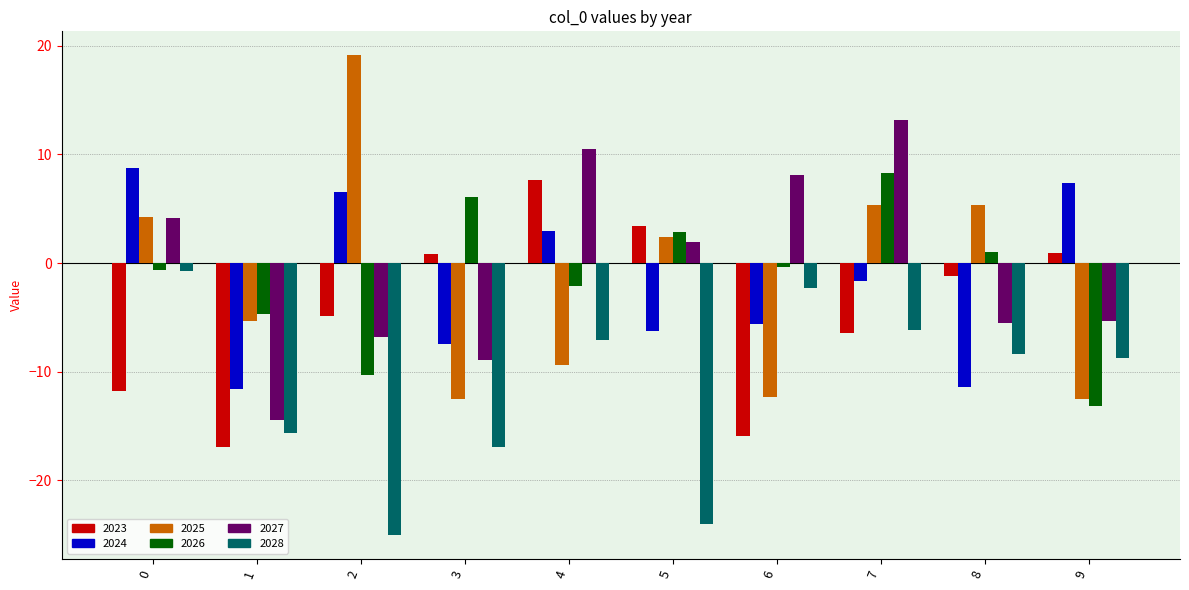

What is the maximum value shown in the chart?

19.1